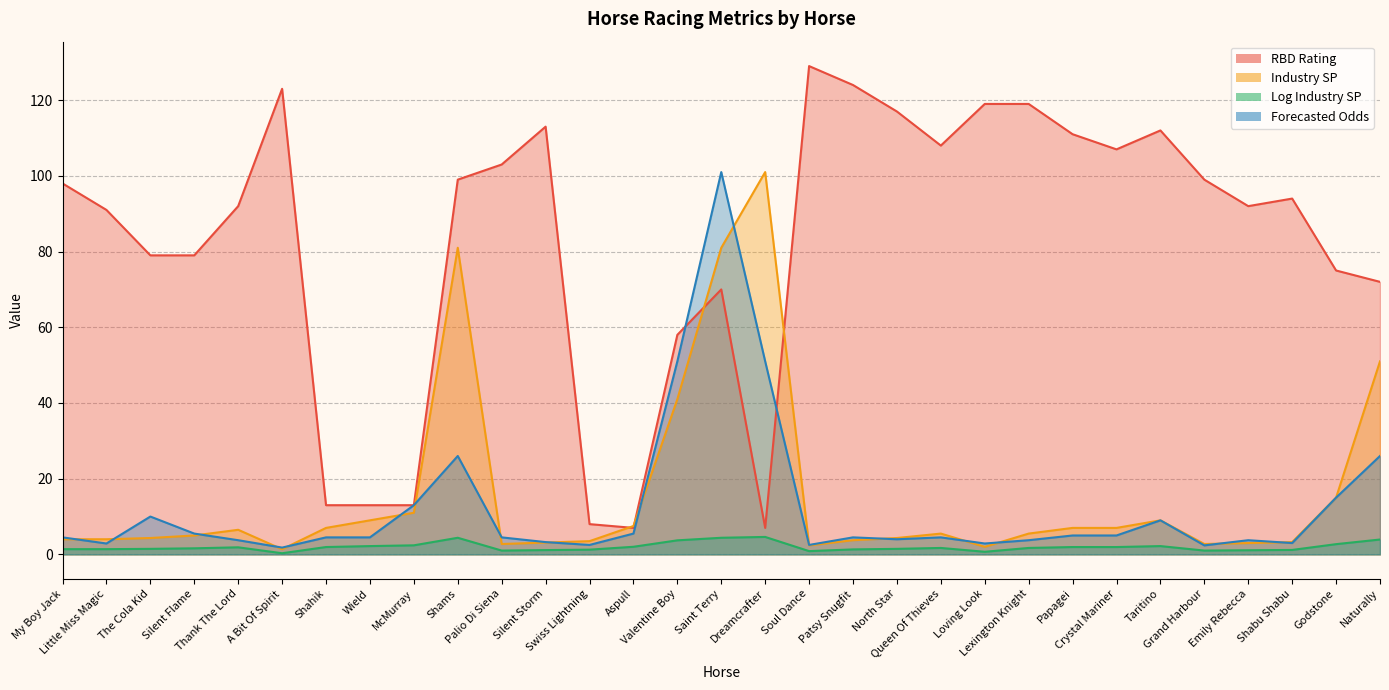

What is the difference between the second highest and minimum values in the Log Industry SP series?

4.1